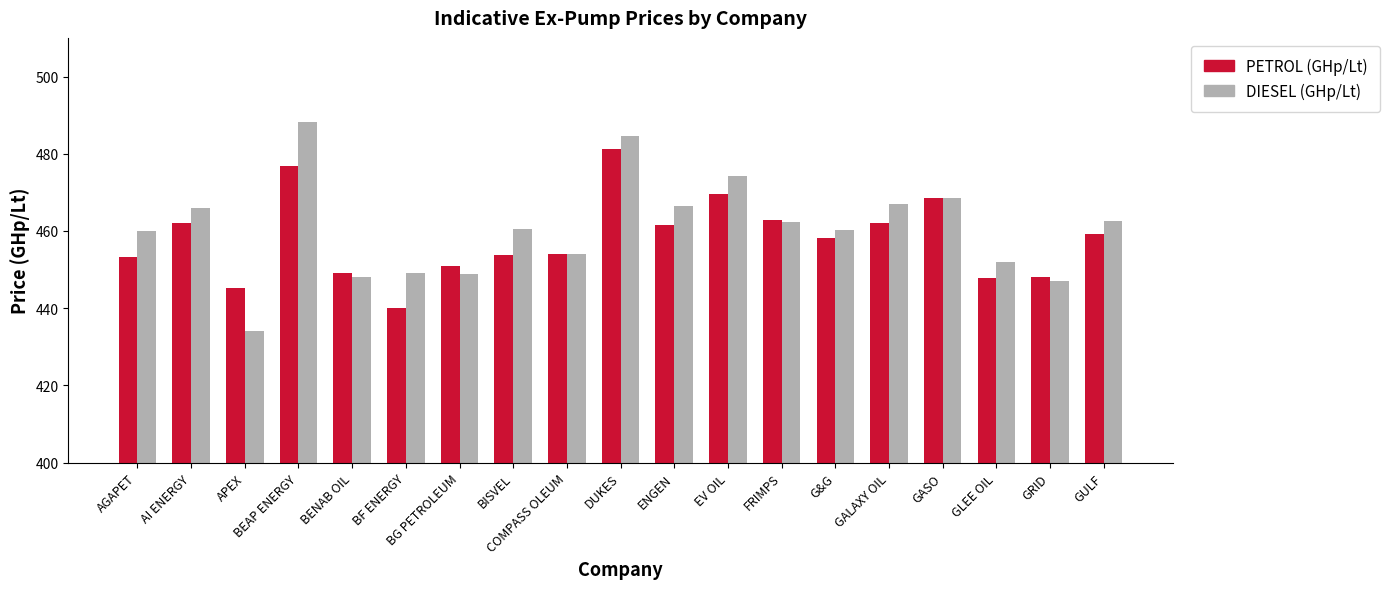

Between EV OIL and GULF, which series saw the biggest shift?

DIESEL (GHp/Lt)